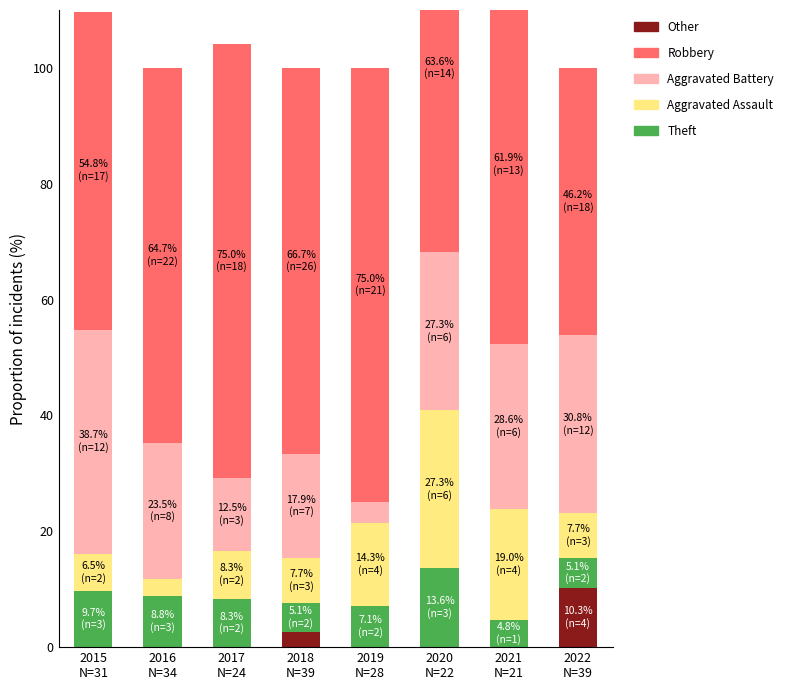

What position from the left is 2015
N=31?

1